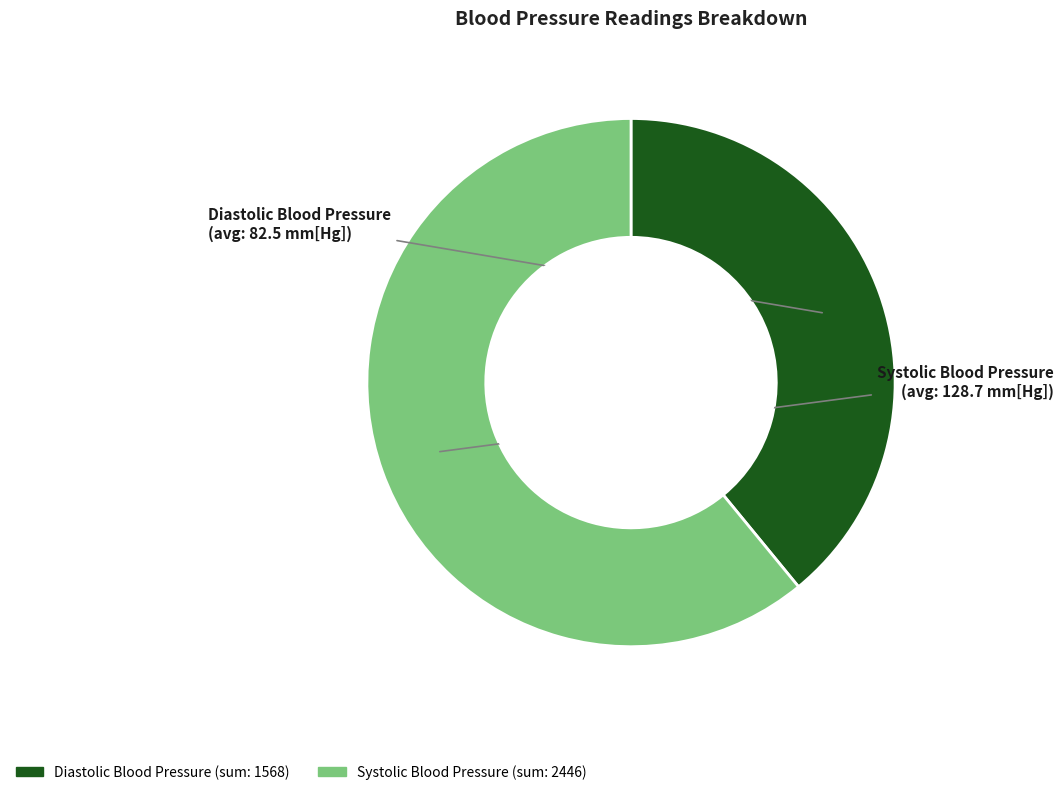

Combined, do Systolic Blood Pressure and Diastolic Blood Pressure account for over 50%?

Yes